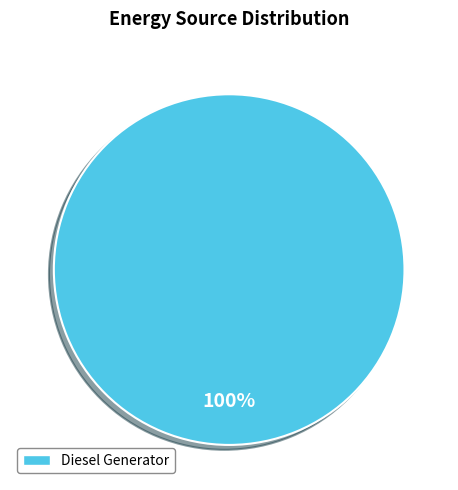

What is the majority slice?

Diesel Generator